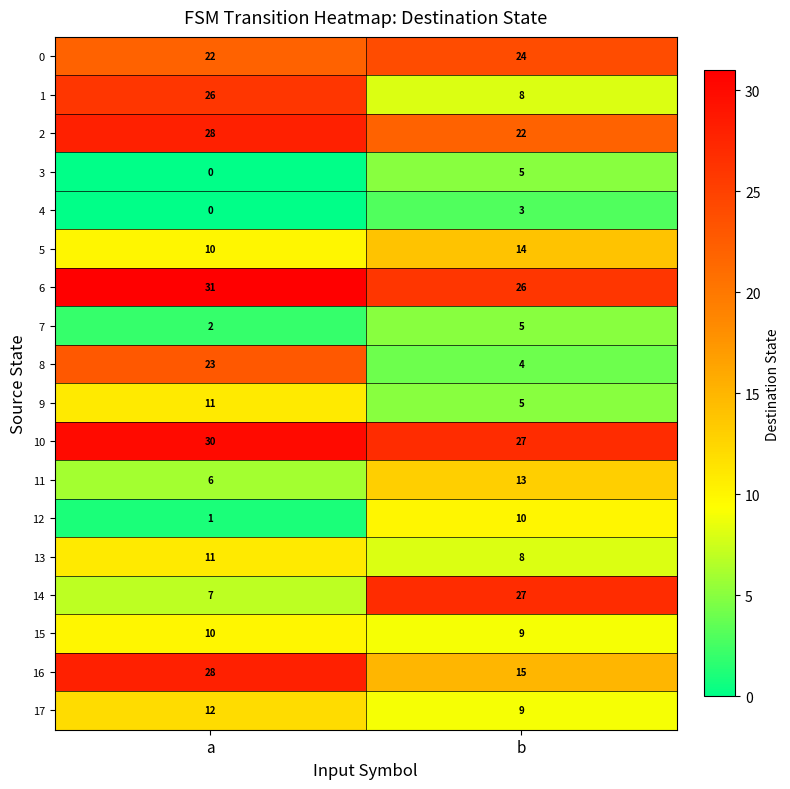

At which category is the sum across all series the highest?

a